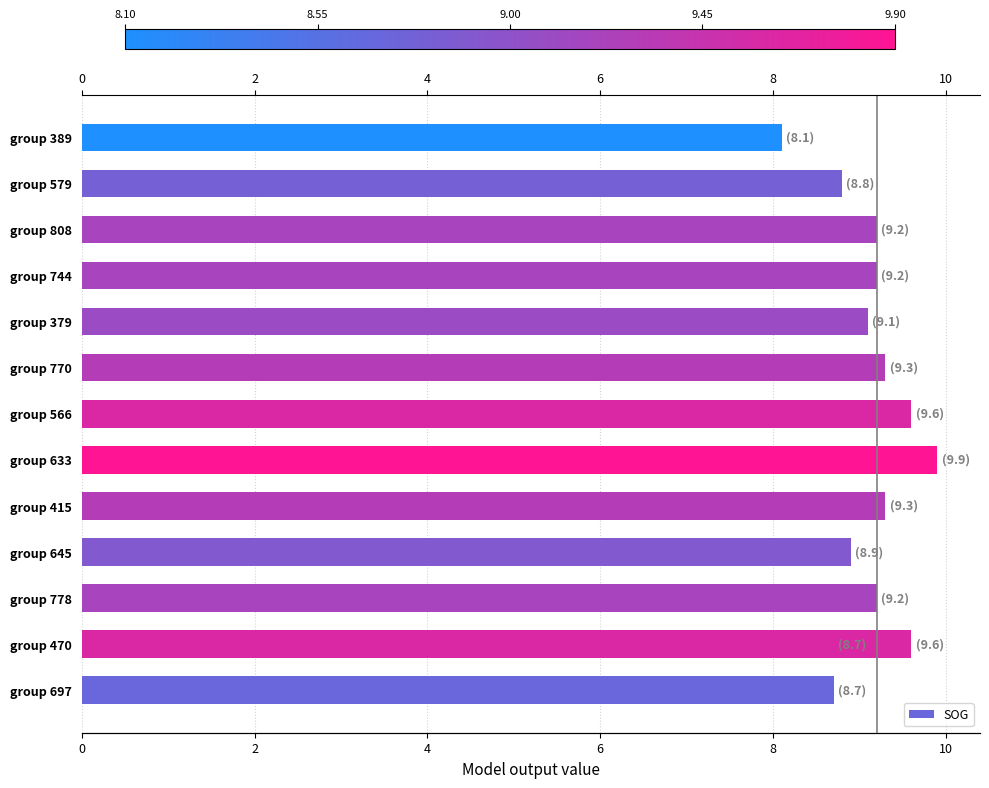

Which has a higher value, 12 or 7?

12